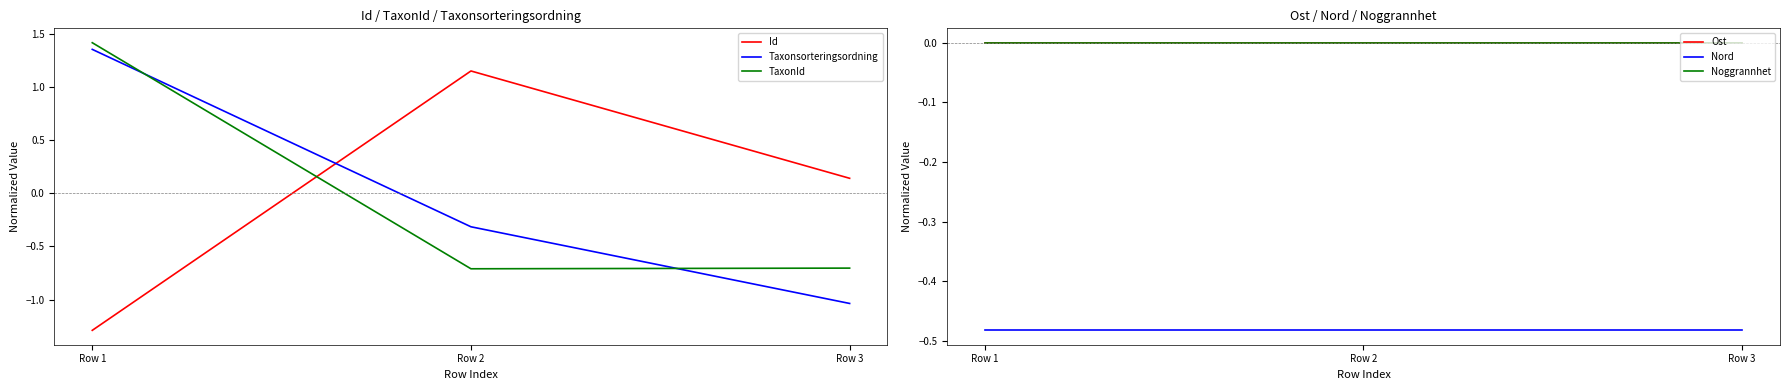

What are all the series names shown in the legend?

Id, Taxonsorteringsordning, TaxonId, Ost, Nord, Noggrannhet